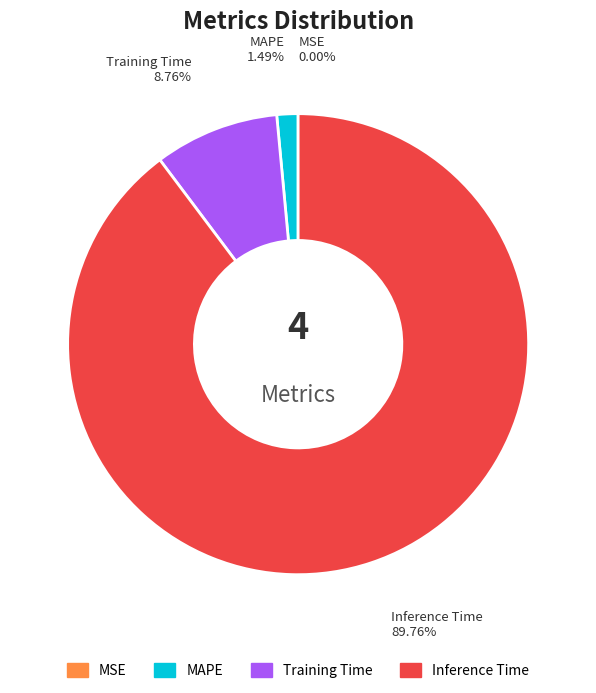

Does any single category account for the majority?

Yes